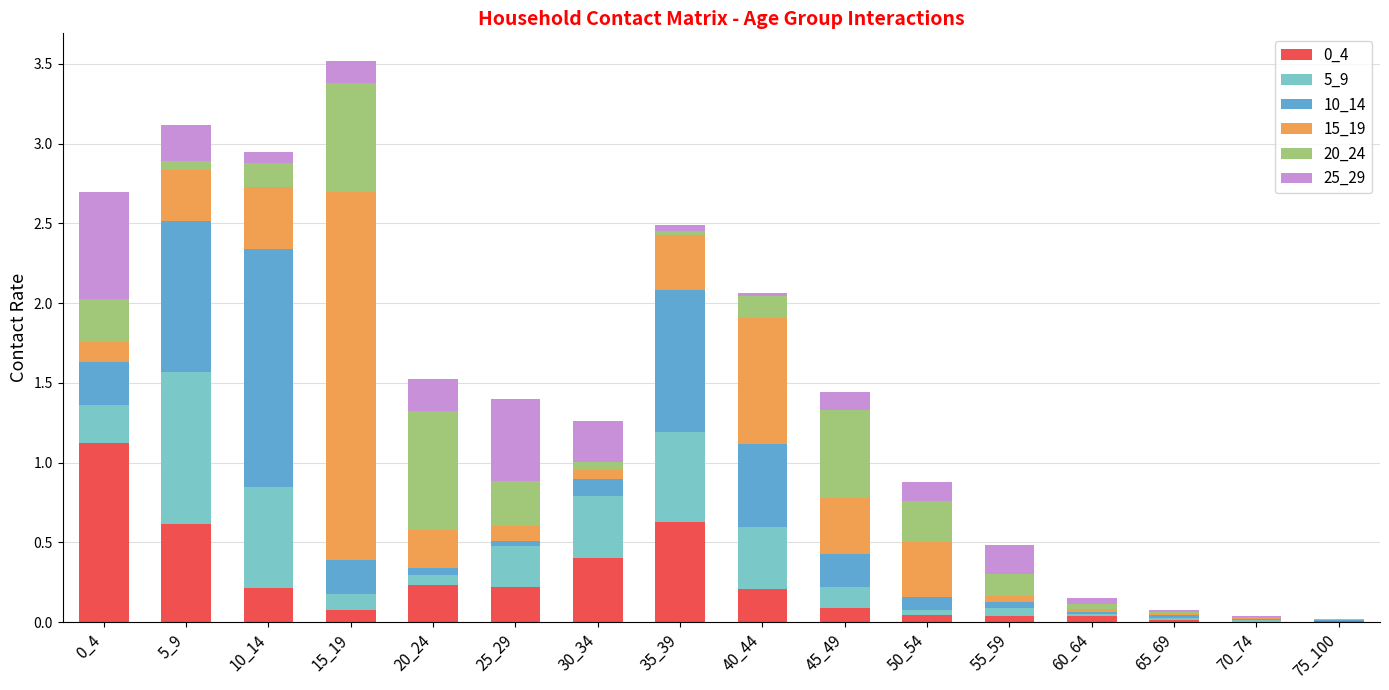

Does the chart contain stacked bars?

Yes